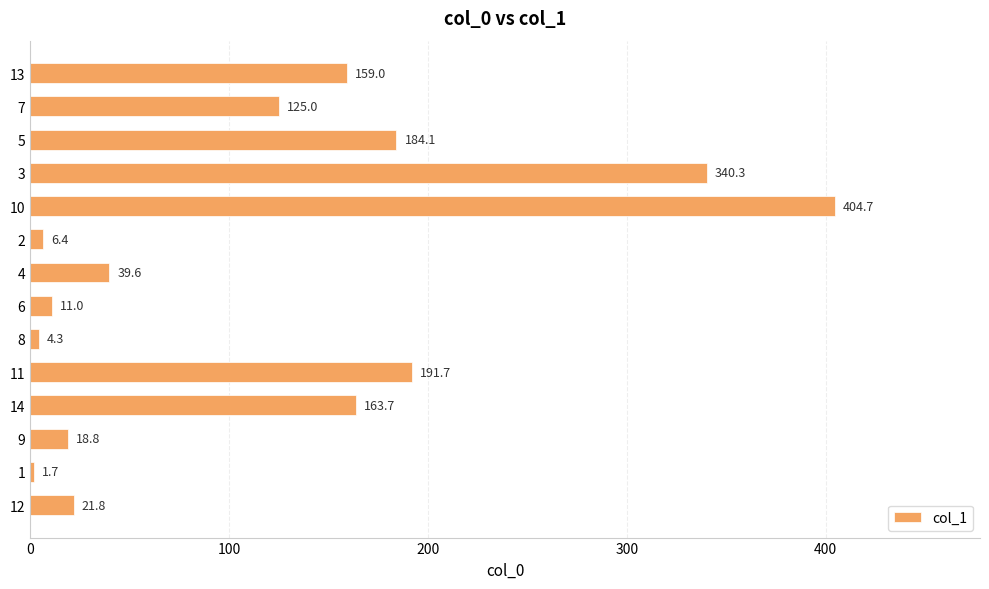

Are the bars horizontal?

Yes